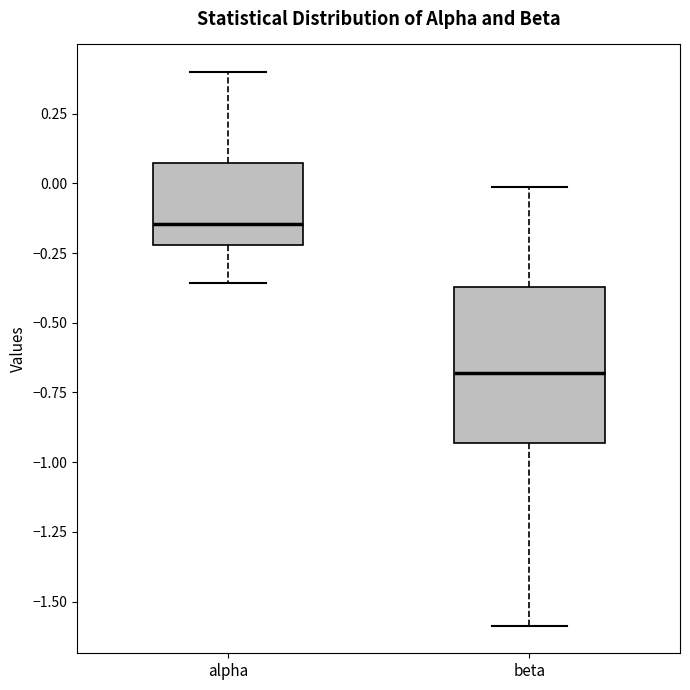

Where does the lower whisker of the box for beta end on the y-axis? The values are not printed on the chart, so give them approximately, as read against the axis.

-1.60